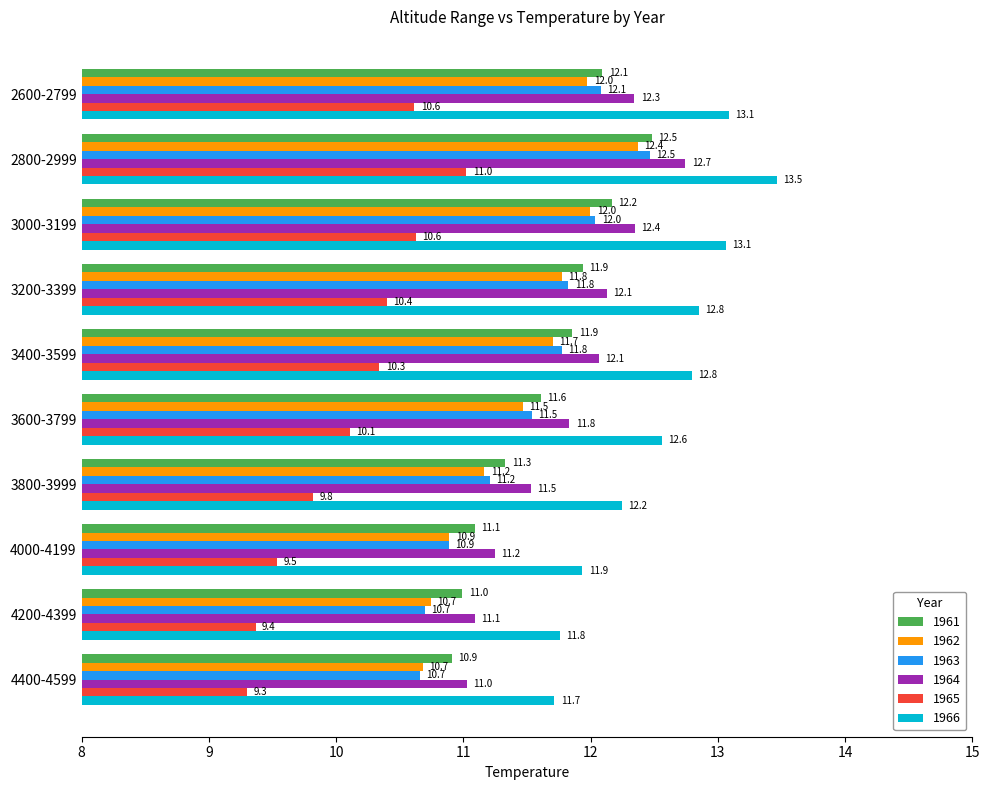

Which series has the largest total across all categories?

1966